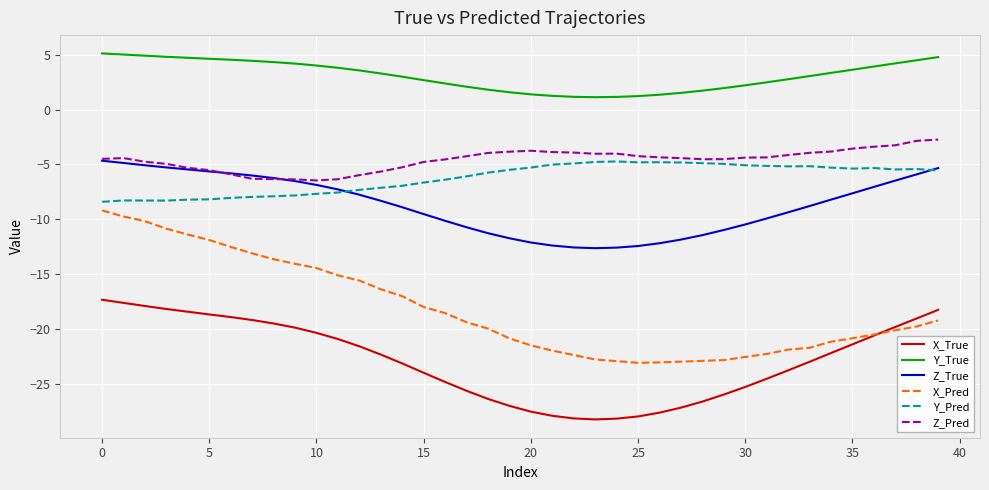

True or false: Y_True and Z_Pred intersect in this chart.

False